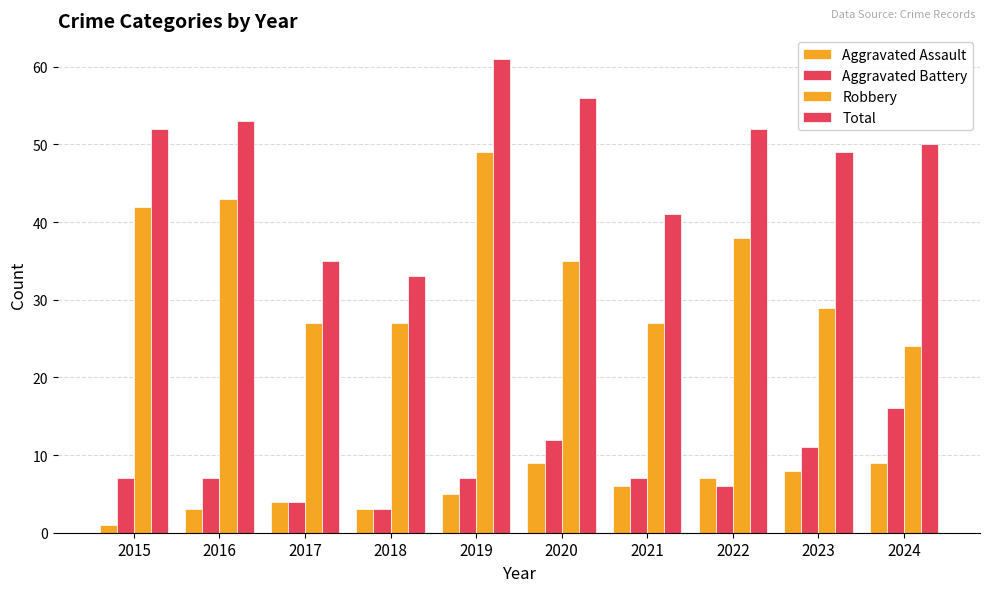

What is the sum of the Aggravated Battery values at 2016 and 2022?

13